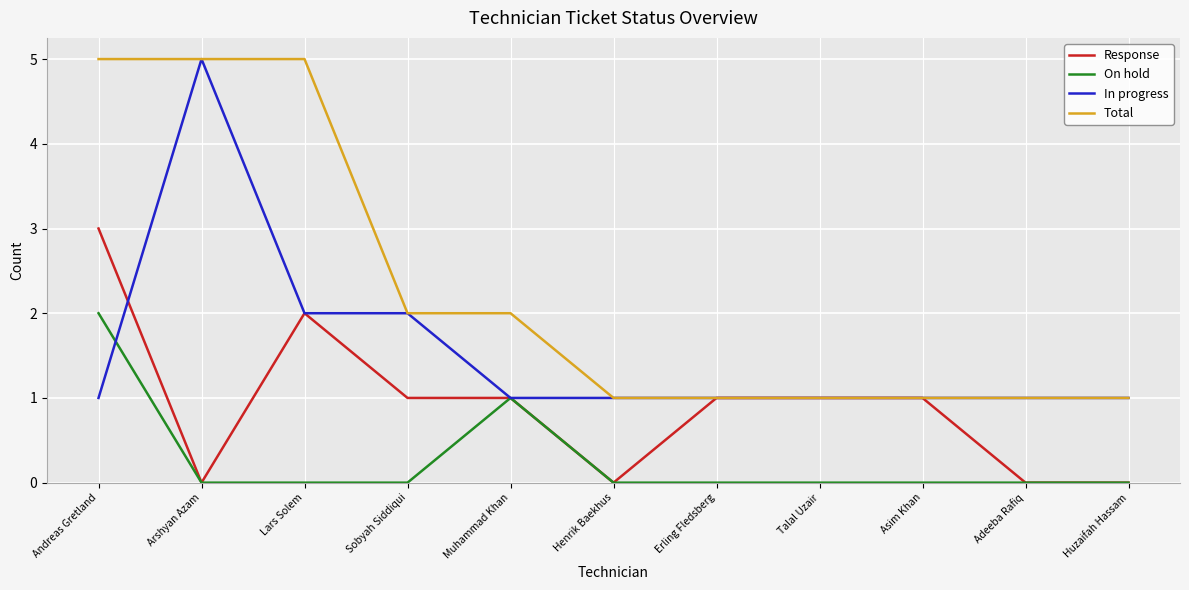

Which series has the largest total across all categories?

Total